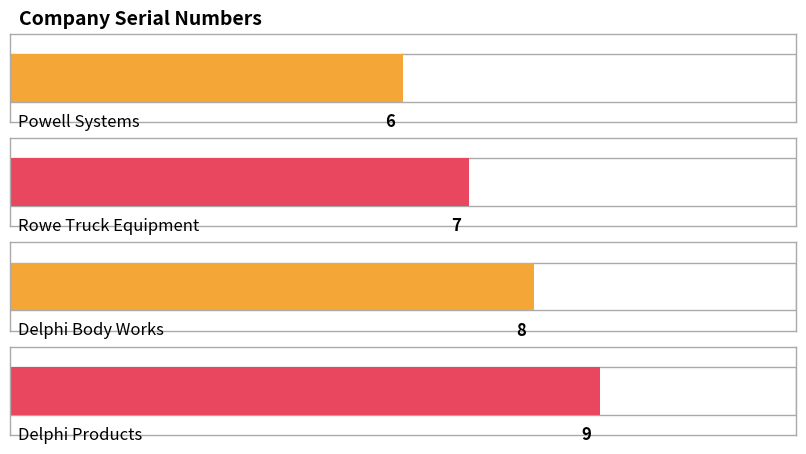

How many data points does each series have?

4